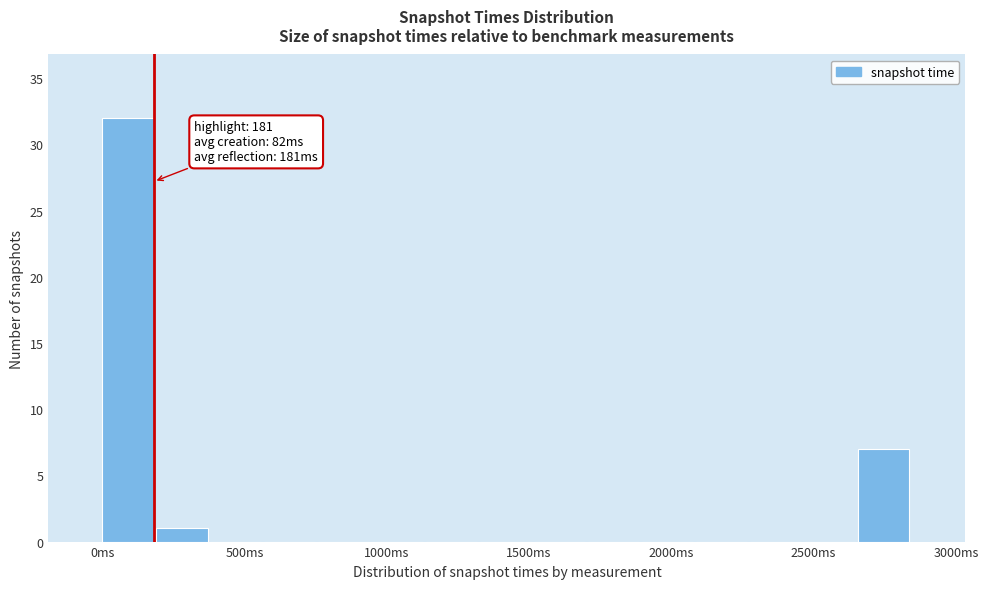

Around what value on the x-axis is the tallest bar? Give the approximate position of its centre, as read against the axis.

100